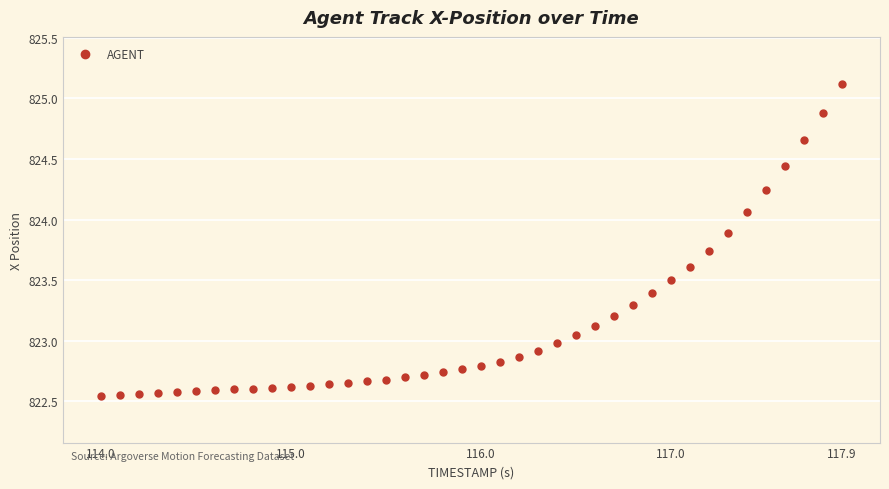

What is the range of X values (max minus min)?

3.9